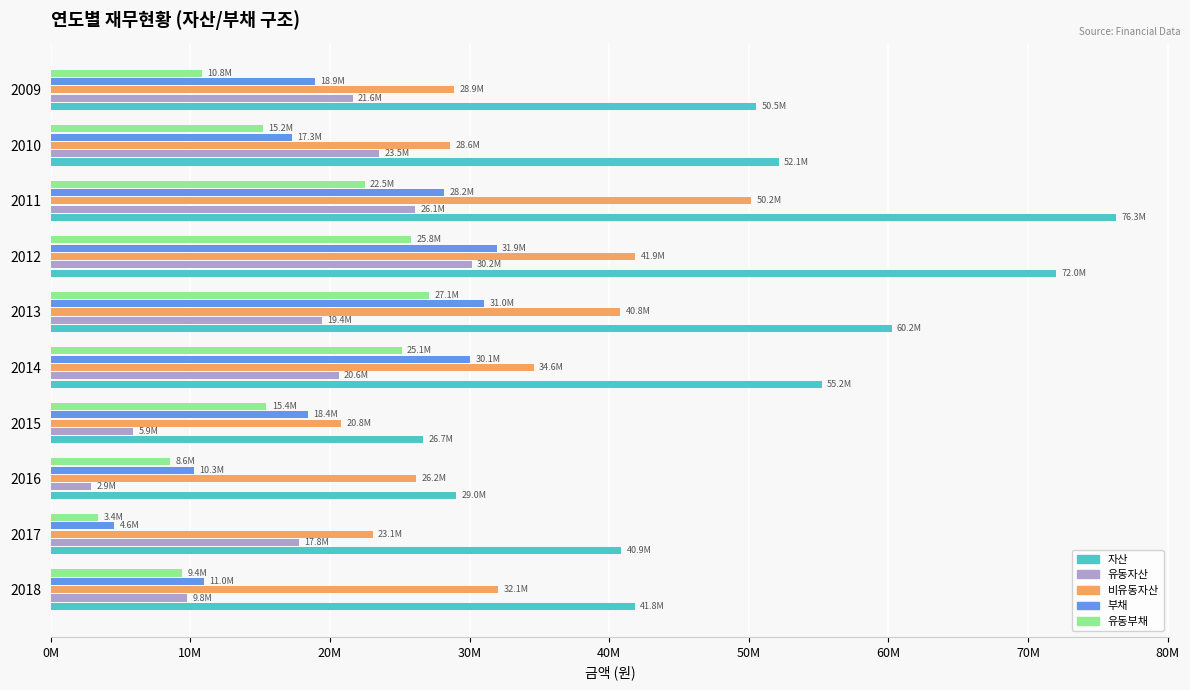

What are all the series names shown in the legend?

자산, 유동자산, 비유동자산, 부채, 유동부채